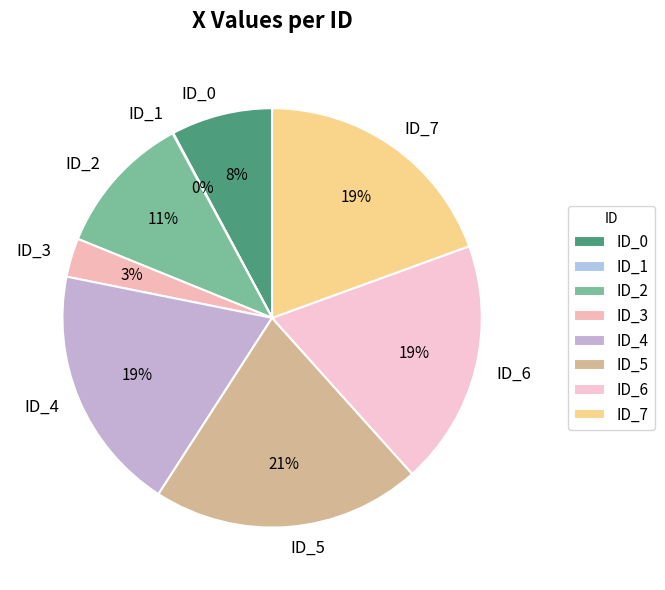

Which category has the biggest portion of the pie?

ID_5